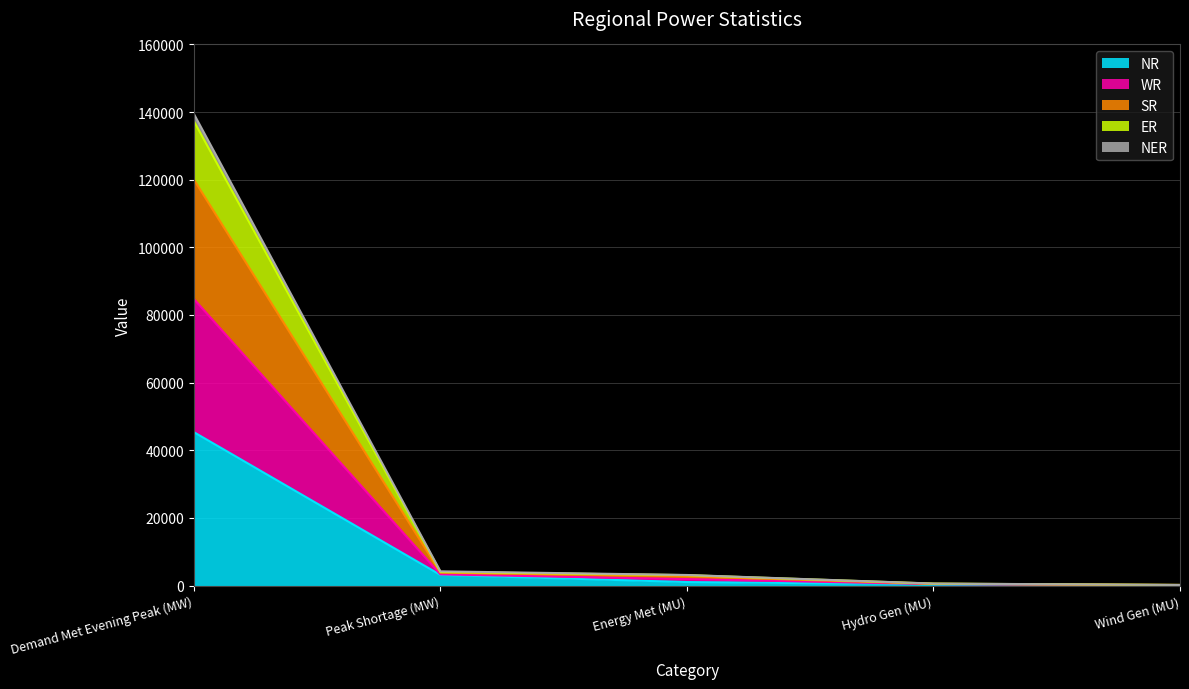

Between Hydro Gen (MU) and Demand Met Evening Peak (MW), which is larger?

Demand Met Evening Peak (MW)